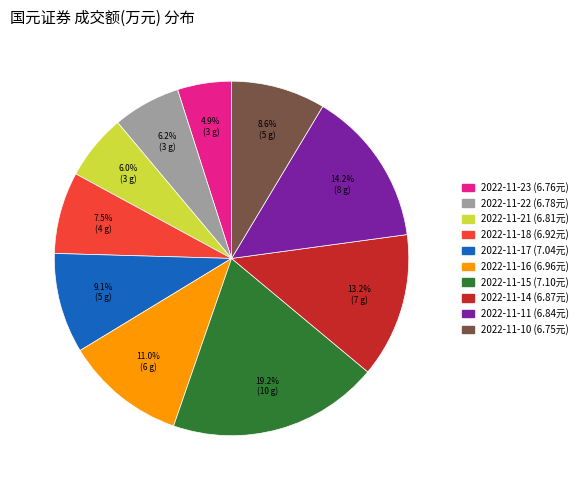

Does 2022-11-21 account for over 50% of the chart?

No